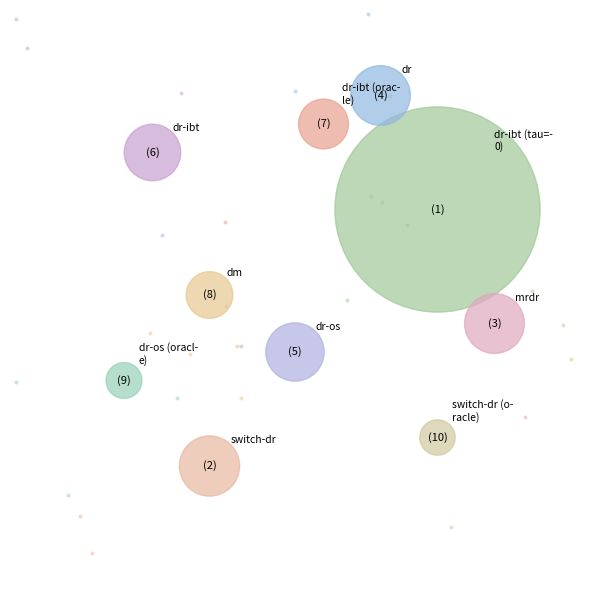

Does any single category account for the majority?

Yes